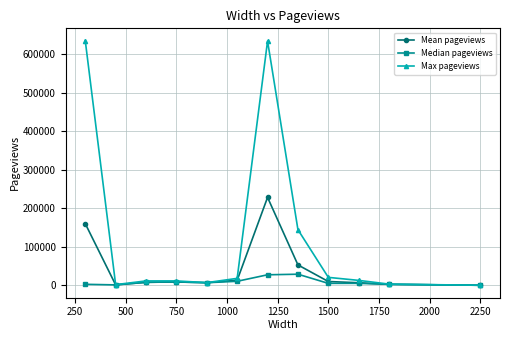

True or false: Median pageviews has more than 0 interior local peaks.

True